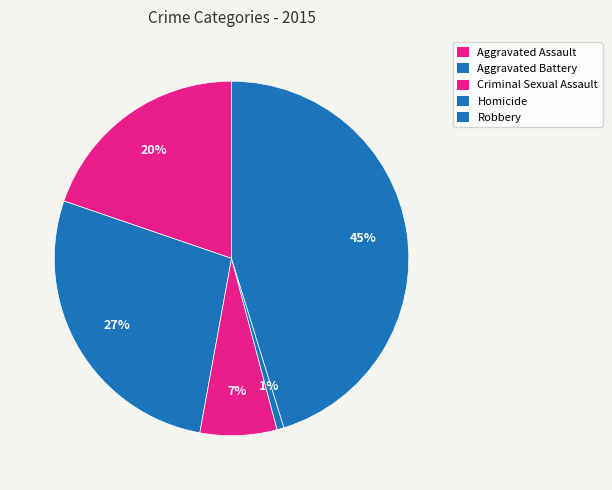

How many segments does this pie chart have?

5